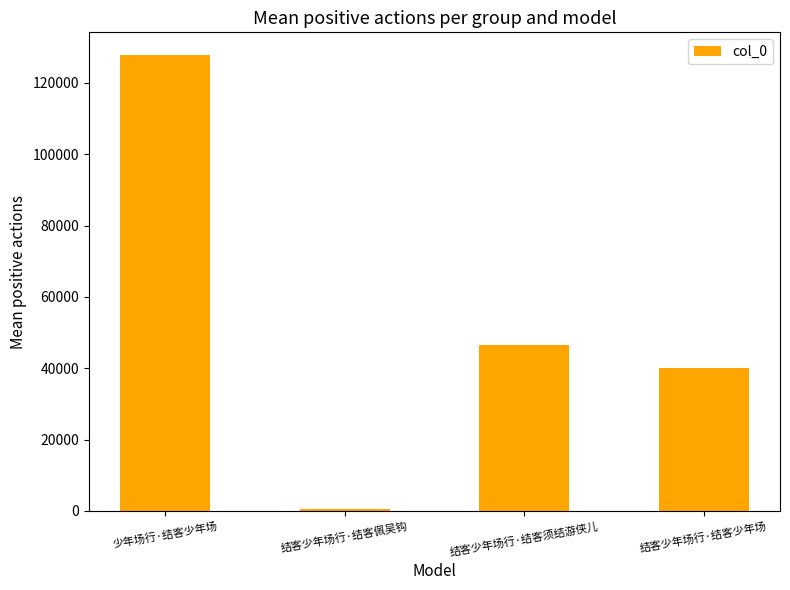

What is the difference between the second highest and second lowest values?

6513